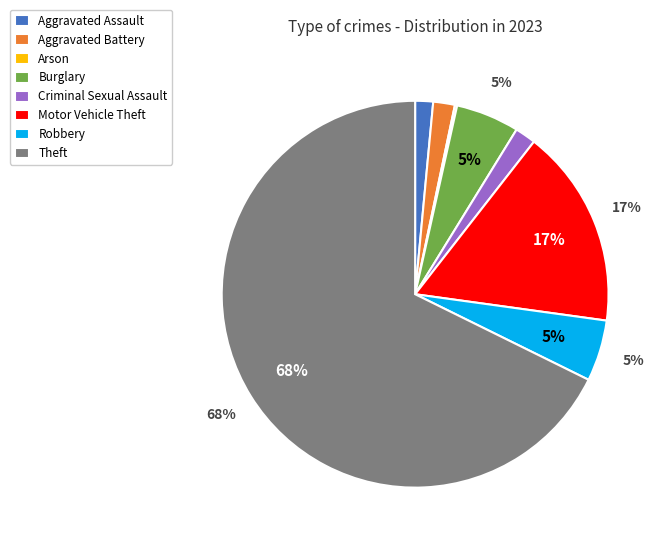

The Aggravated Assault slice represents 11% of the pie. True or false?

False